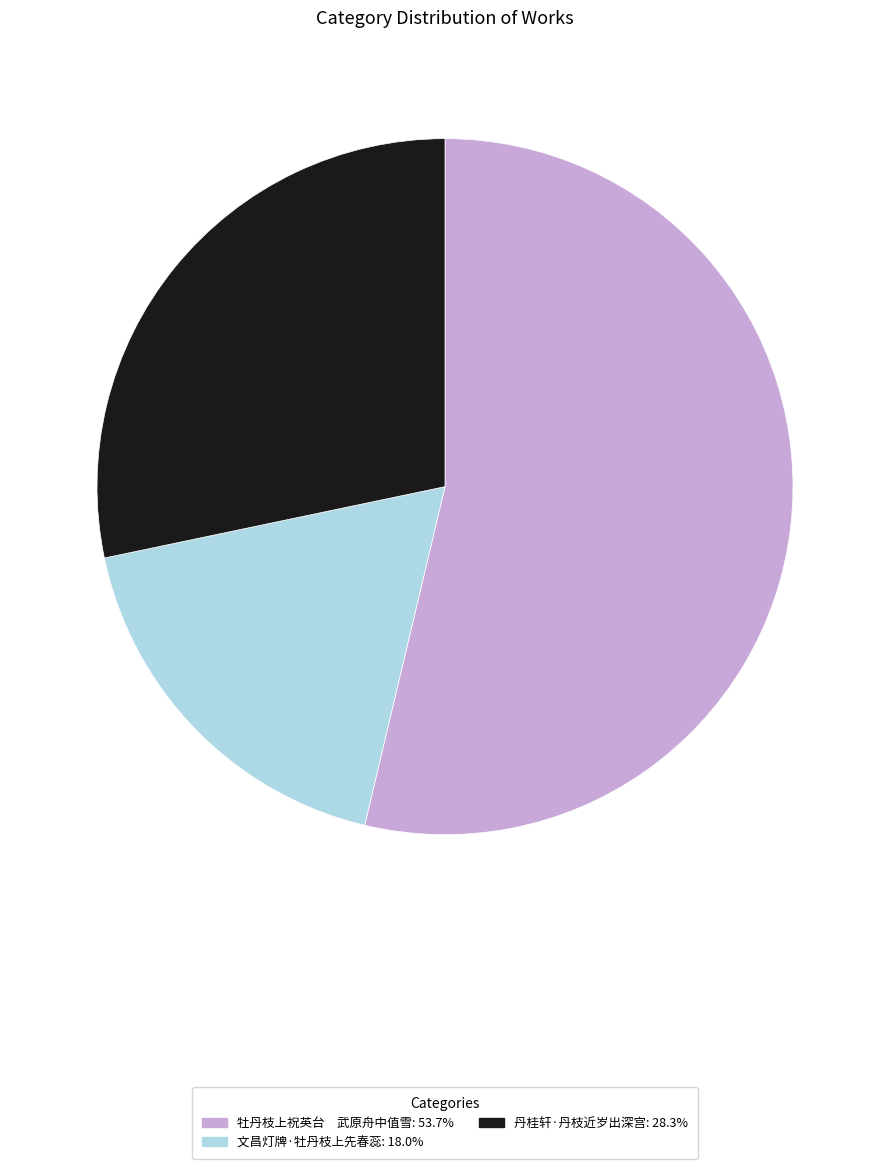

Which slice is the smallest?

文昌灯牌·牡丹枝上先春蕊